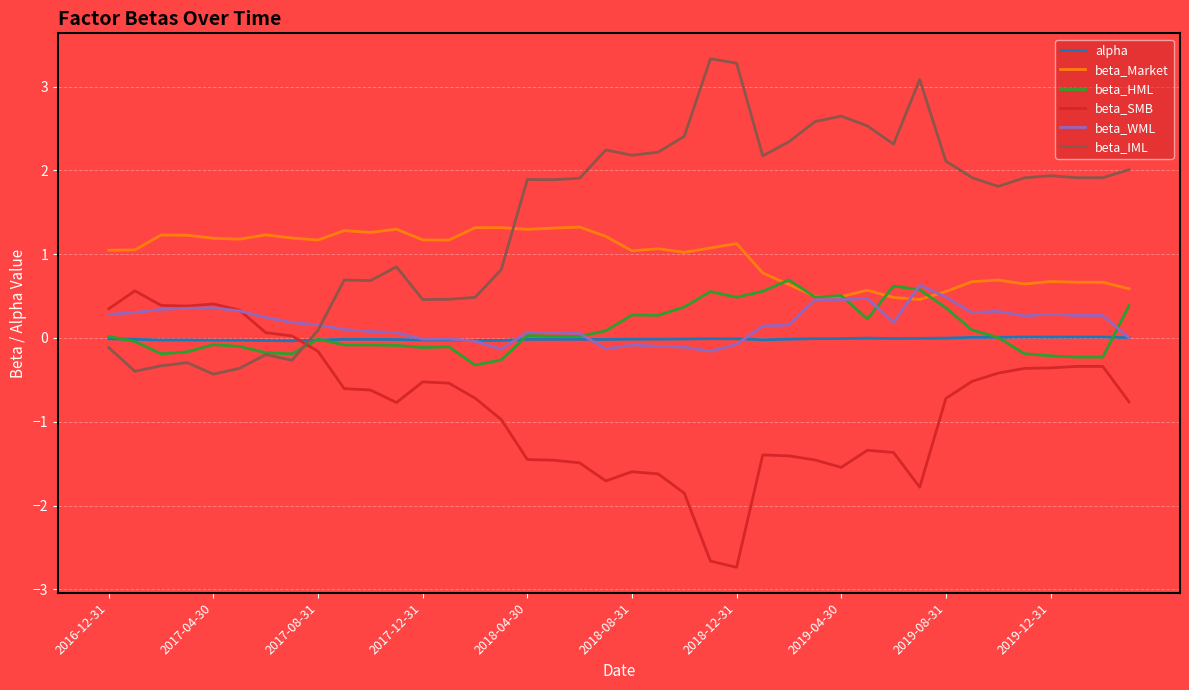

What is the smallest value displayed?

-2.7